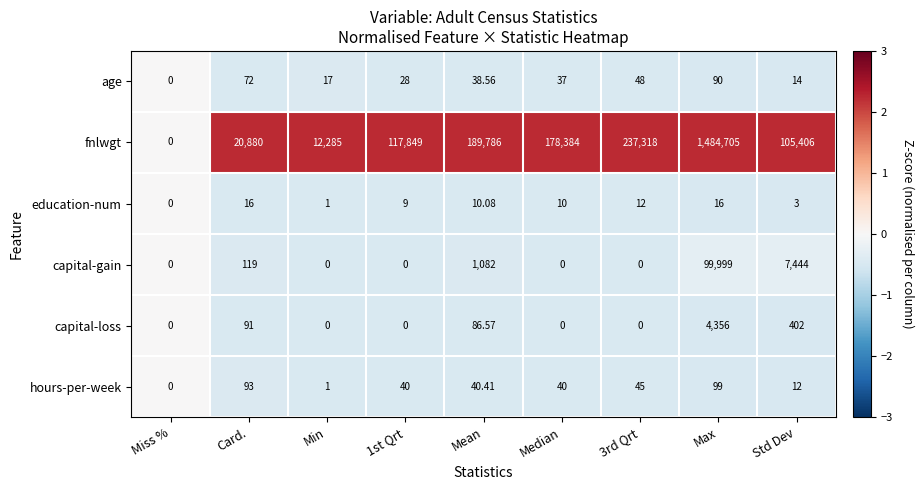

Is the value of education-num at Card. greater than the value of fnlwgt at Mean?

No